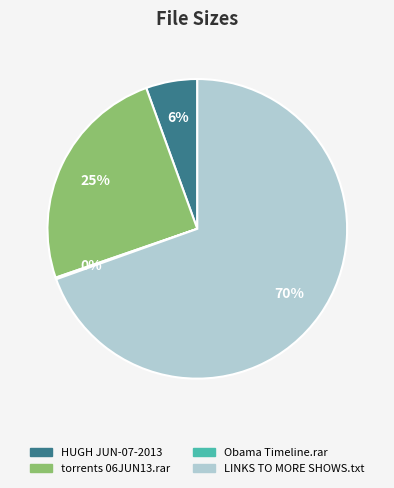

To the nearest percent, what is the average slice percentage?

25%